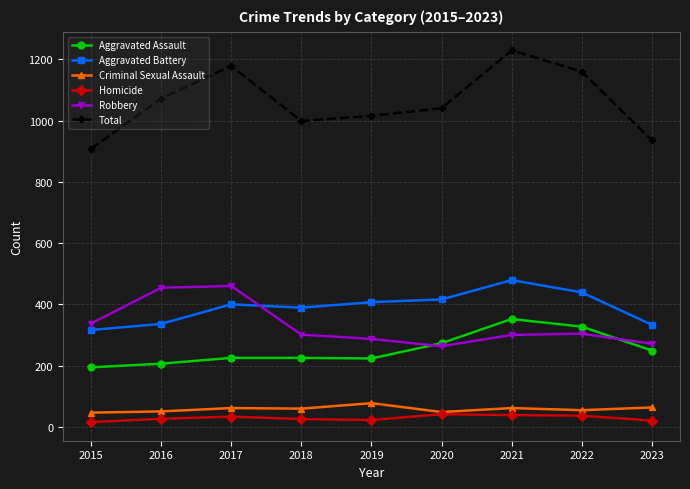

The Aggravated Battery series shows 416 at 2020. True or false?

True